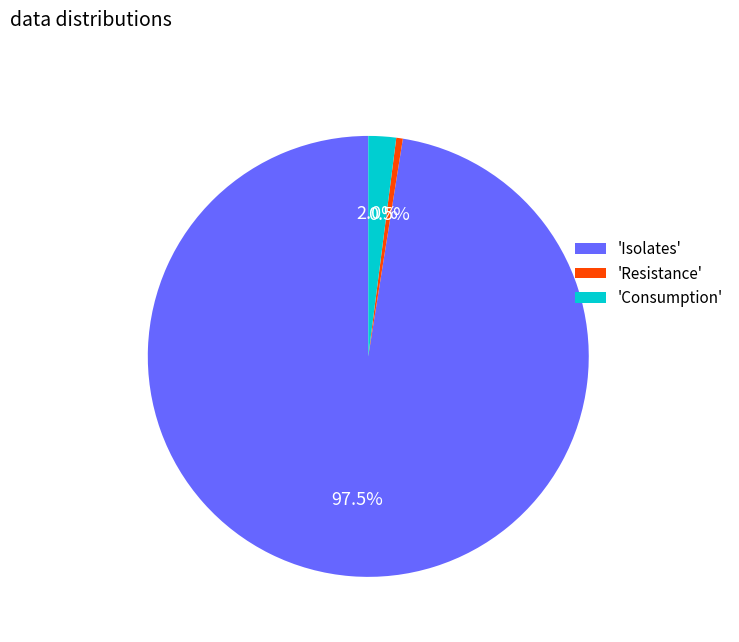

How many segments does this pie chart have?

3